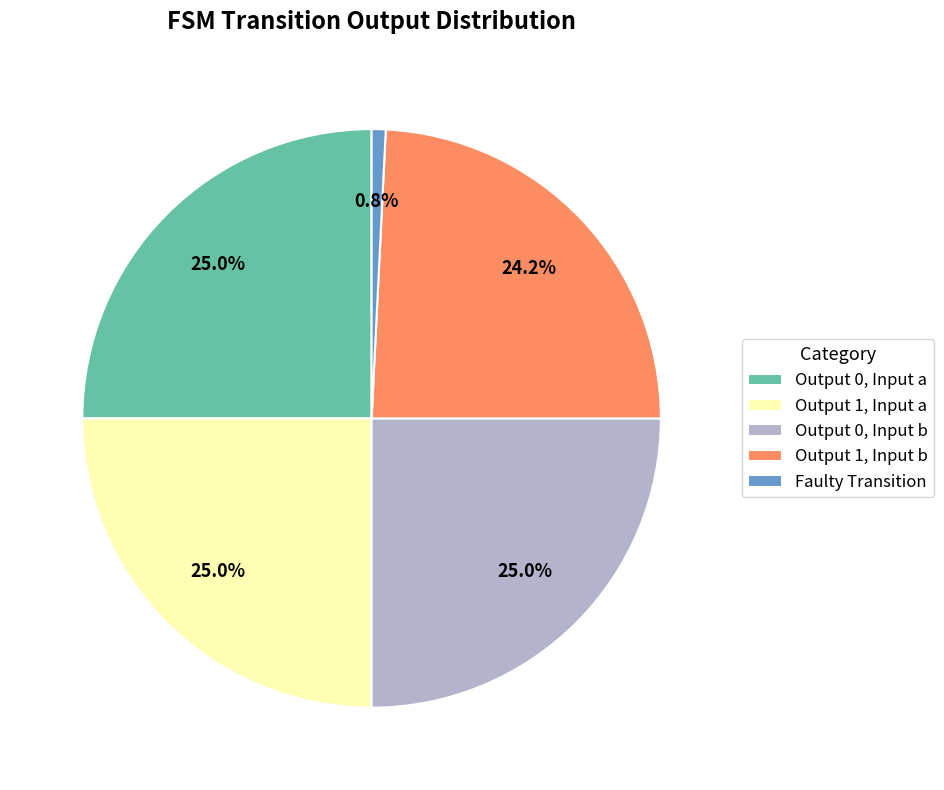

Between Faulty Transition and Output 1, Input a, which is larger?

Output 1, Input a